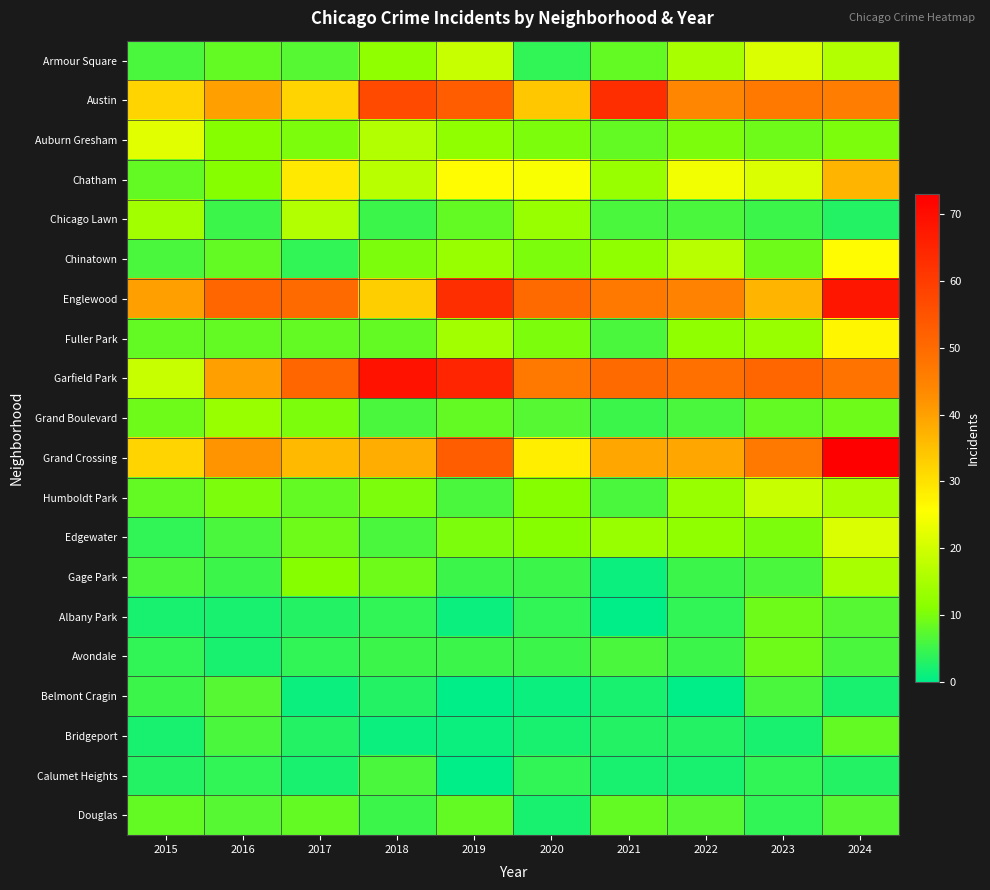

Reading left to right, list all the values displayed in this chart.

Armour Square: 2015=6	2016=8	2017=7	2018=12	2019=19	2020=4	2021=8	2022=15	2023=21	2024=16
Austin: 2015=32	2016=40	2017=32	2018=57	2019=53	2020=34	2021=63	2022=44	2023=47	2024=46
Auburn Gresham: 2015=22	2016=11	2017=10	2018=16	2019=12	2020=10	2021=8	2022=10	2023=9	2024=10
Chatham: 2015=8	2016=11	2017=29	2018=17	2019=26	2020=25	2021=13	2022=24	2023=21	2024=37
Chicago Lawn: 2015=14	2016=5	2017=16	2018=5	2019=8	2020=13	2021=6	2022=6	2023=5	2024=3
Chinatown: 2015=6	2016=8	2017=4	2018=10	2019=13	2020=10	2021=12	2022=17	2023=9	2024=26
Englewood: 2015=40	2016=51	2017=50	2018=33	2019=63	2020=50	2021=47	2022=45	2023=37	2024=68
Fuller Park: 2015=8	2016=8	2017=8	2018=8	2019=14	2020=10	2021=6	2022=12	2023=13	2024=27
Garfield Park: 2015=19	2016=40	2017=51	2018=69	2019=65	2020=47	2021=50	2022=49	2023=51	2024=48
Grand Boulevard: 2015=9	2016=13	2017=10	2018=6	2019=8	2020=7	2021=5	2022=6	2023=8	2024=9
Grand Crossing: 2015=32	2016=42	2017=36	2018=38	2019=53	2020=28	2021=39	2022=39	2023=47	2024=73
Humboldt Park: 2015=8	2016=10	2017=8	2018=10	2019=6	2020=11	2021=6	2022=13	2023=19	2024=15
Edgewater: 2015=4	2016=6	2017=9	2018=6	2019=10	2020=11	2021=13	2022=12	2023=10	2024=21
Gage Park: 2015=6	2016=5	2017=11	2018=9	2019=5	2020=5	2021=1	2022=5	2023=6	2024=15
Albany Park: 2015=2	2016=2	2017=3	2018=4	2019=1	2020=4	2021=0	2022=4	2023=9	2024=7
Avondale: 2015=4	2016=2	2017=4	2018=5	2019=5	2020=5	2021=6	2022=5	2023=9	2024=6
Belmont Cragin: 2015=5	2016=7	2017=1	2018=3	2019=0	2020=1	2021=2	2022=0	2023=6	2024=2
Bridgeport: 2015=2	2016=6	2017=3	2018=1	2019=1	2020=2	2021=3	2022=3	2023=2	2024=8
Calumet Heights: 2015=3	2016=4	2017=2	2018=6	2019=0	2020=4	2021=2	2022=2	2023=4	2024=3
Douglas: 2015=8	2016=7	2017=8	2018=5	2019=8	2020=2	2021=8	2022=7	2023=4	2024=7